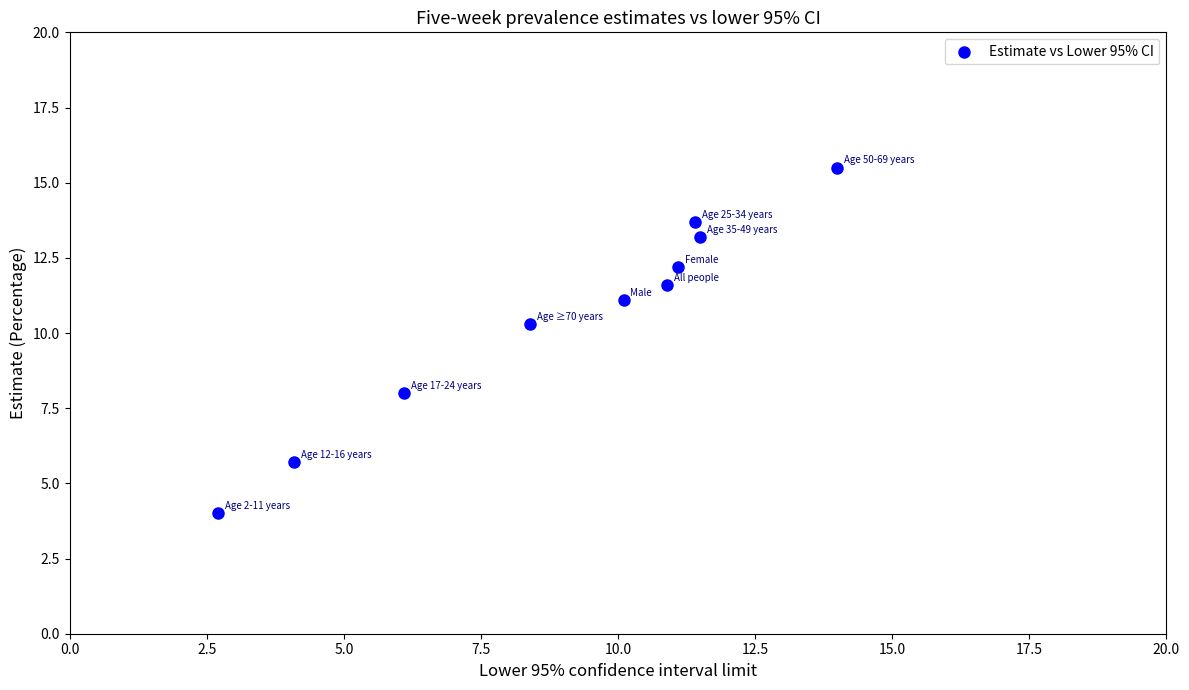

What is the average X value?

9.0